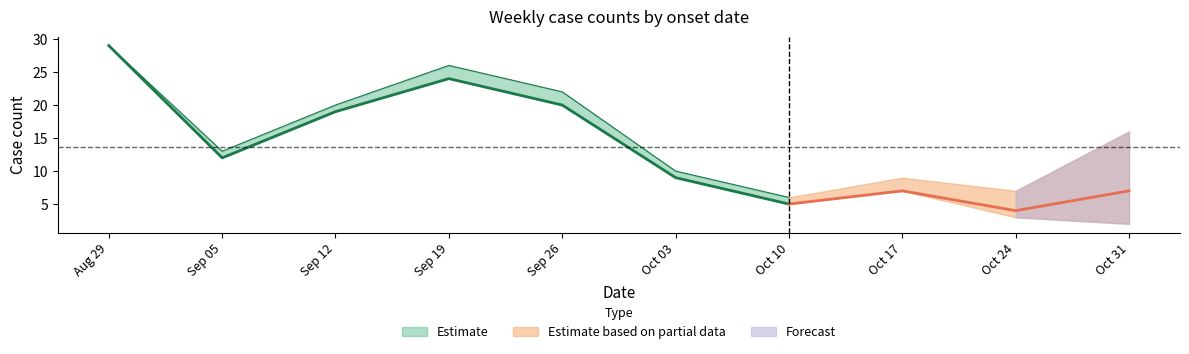

True or false: n_reported and upper cross at least once.

False